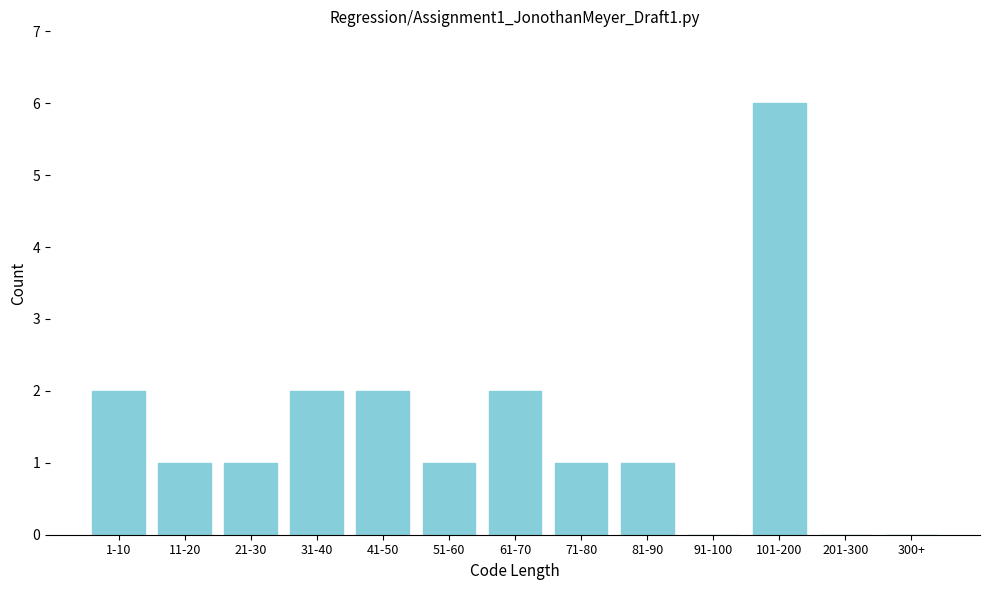

Reading left to right, extract all data points from this chart.

1-10=2	11-20=1	21-30=1	31-40=2	41-50=2	51-60=1	61-70=2	71-80=1	81-90=1	91-100=0	101-200=6	201-300=0	300+=0